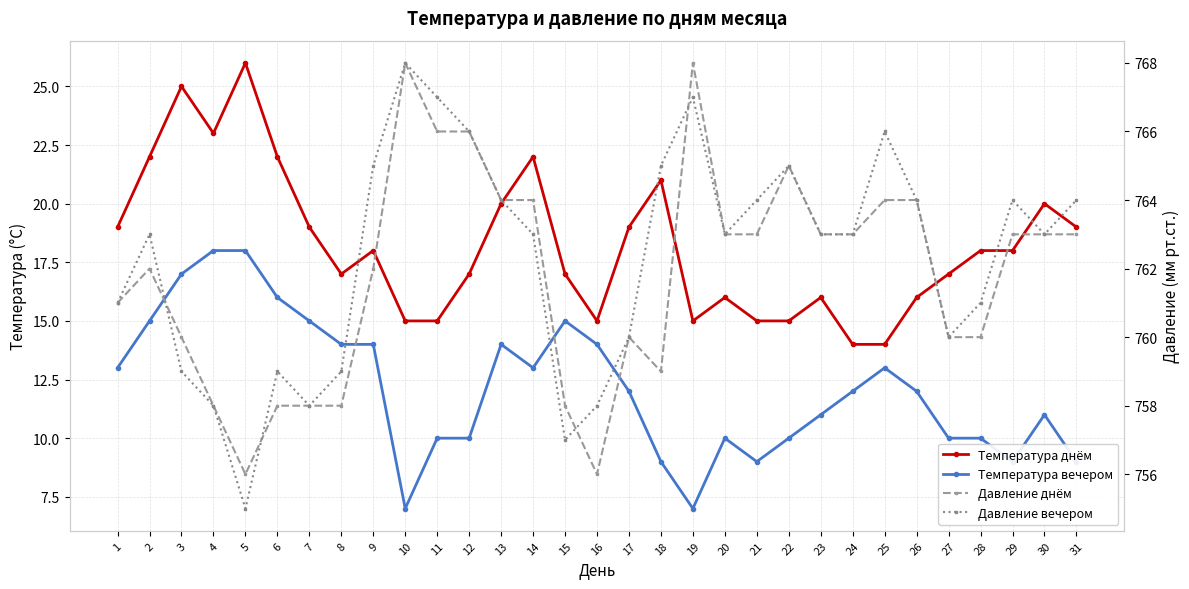

What is the value of the Температура днём point at the 24th from the left?

14